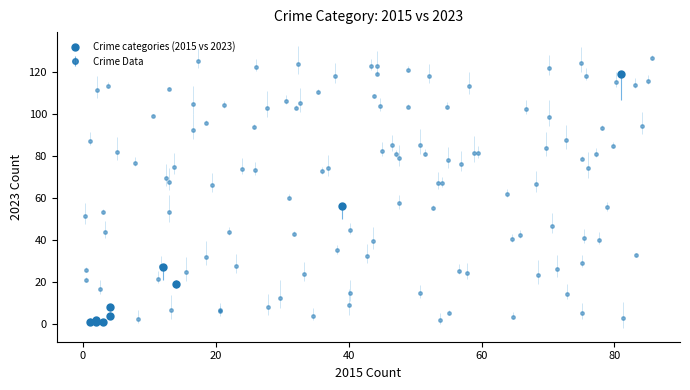

What Y value in the scatter plot is closest to 60?

56